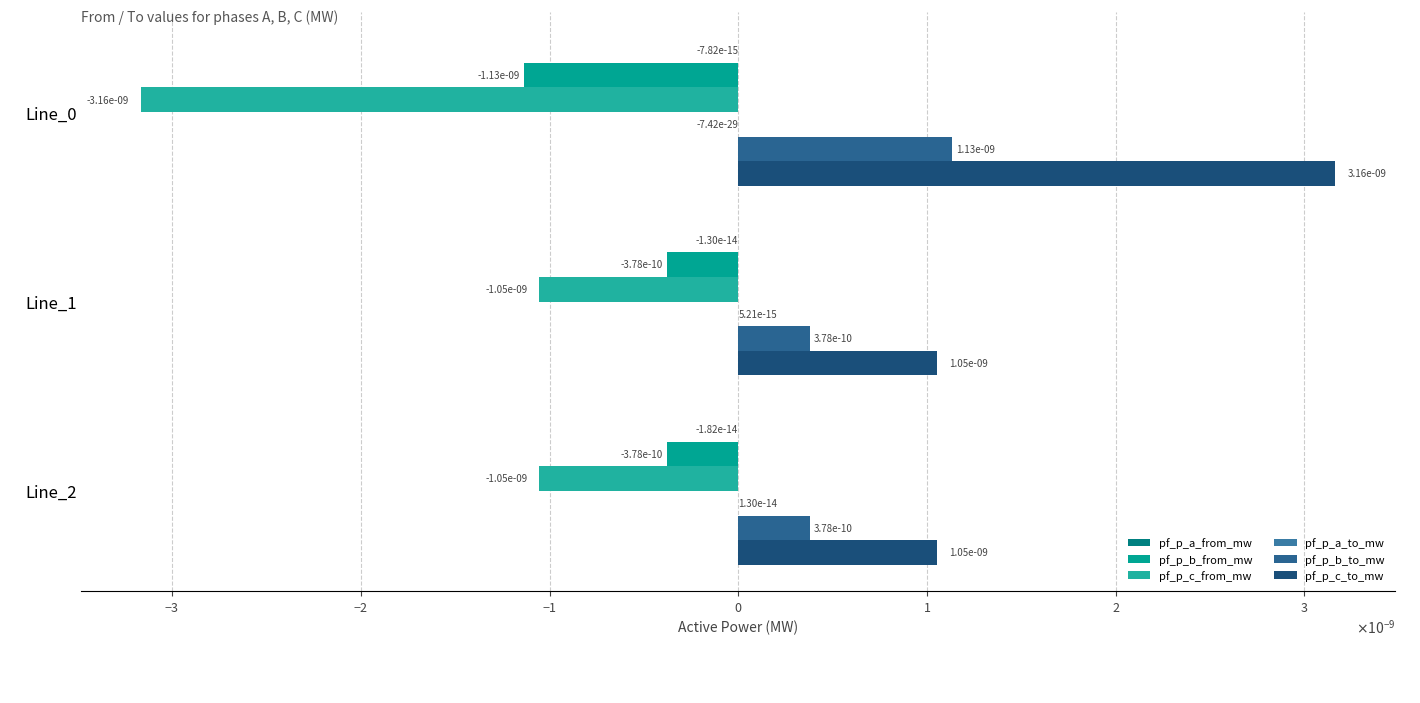

Where does the pf_p_a_to_mw series first go above 0?

Line_1